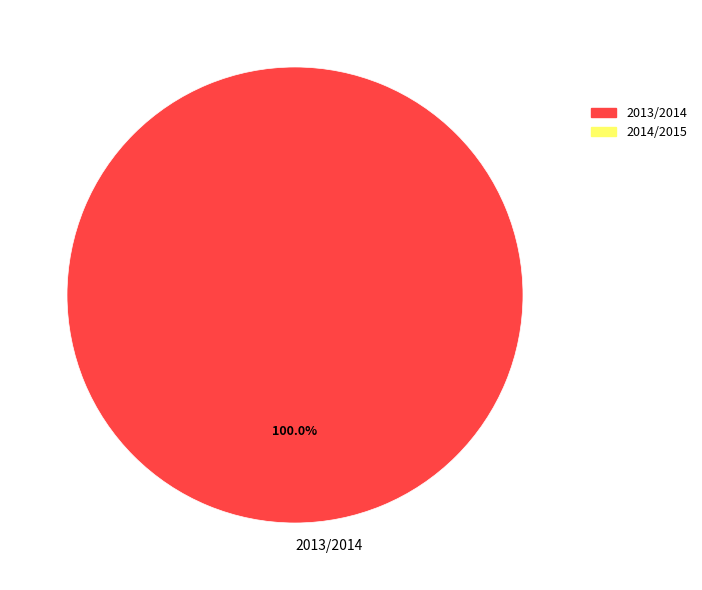

Count the number of slices in the pie.

1